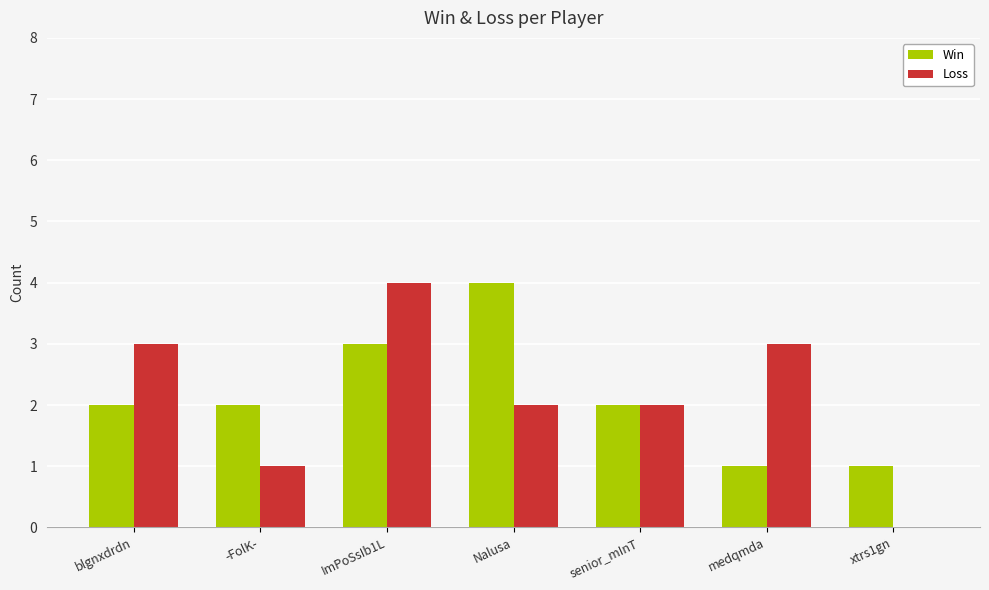

How many groups of bars are there?

7